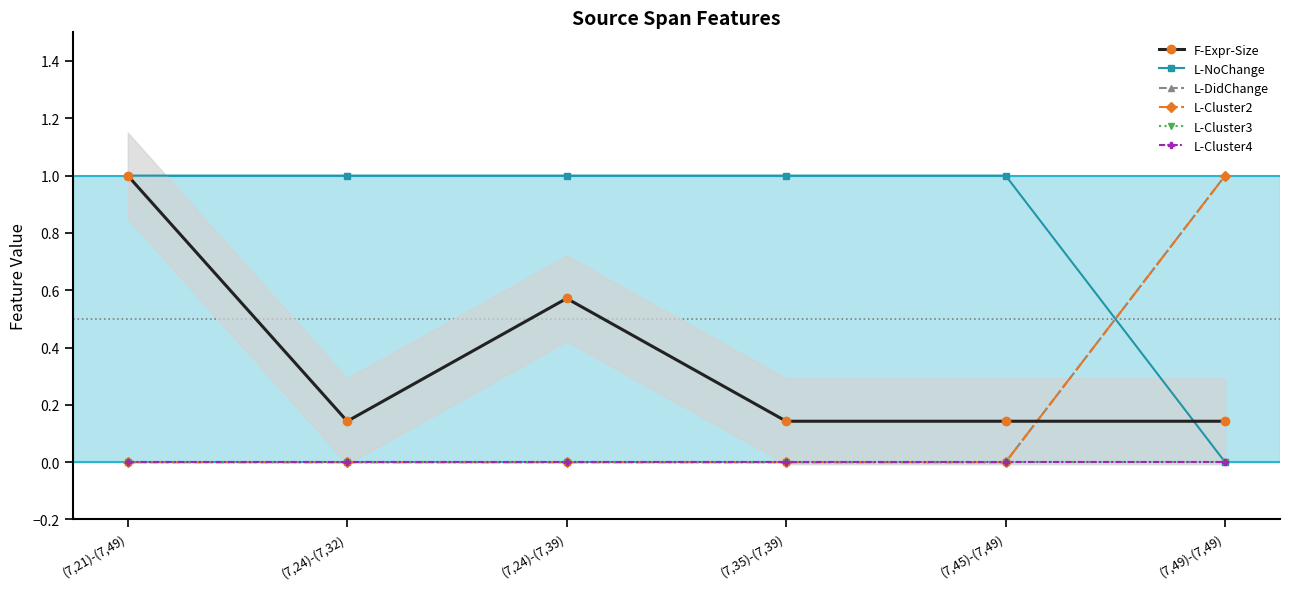

Is the value of F-Expr-Size at (7,49)-(7,49) greater than the value of L-Cluster3 at (7,35)-(7,39)?

Yes